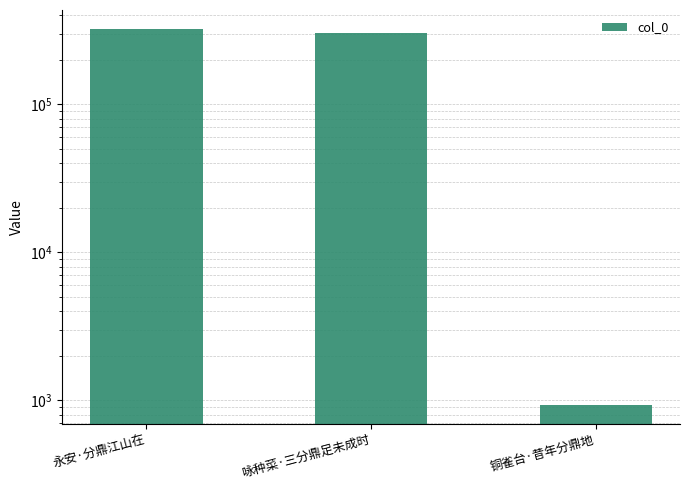

What is the sum of all values?

625464